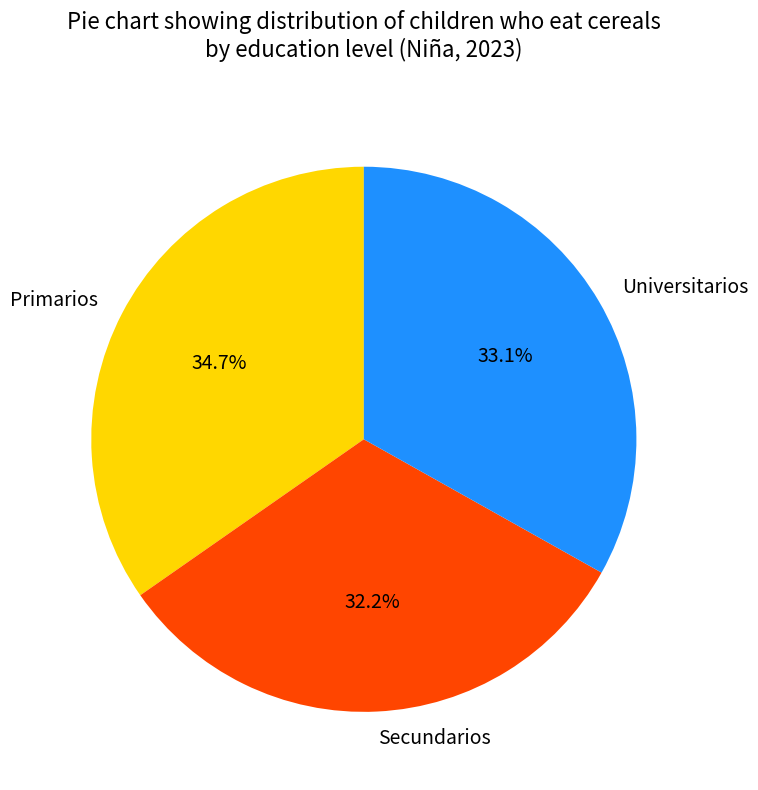

The Primarios slice represents 49% of the pie. True or false?

False